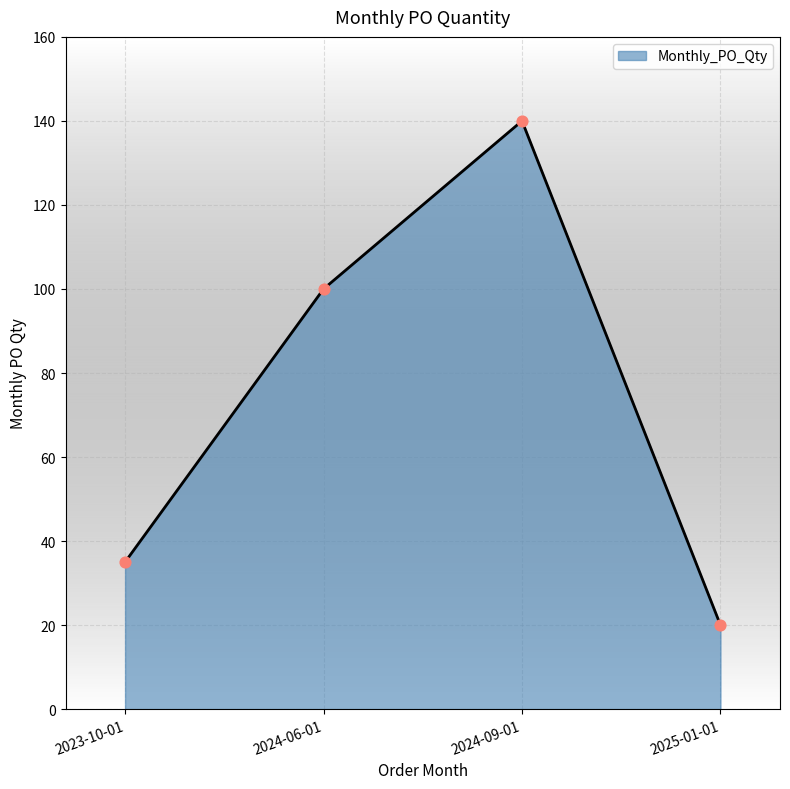

What is the change in value from 2023-10-01 to 2024-06-01?

+65